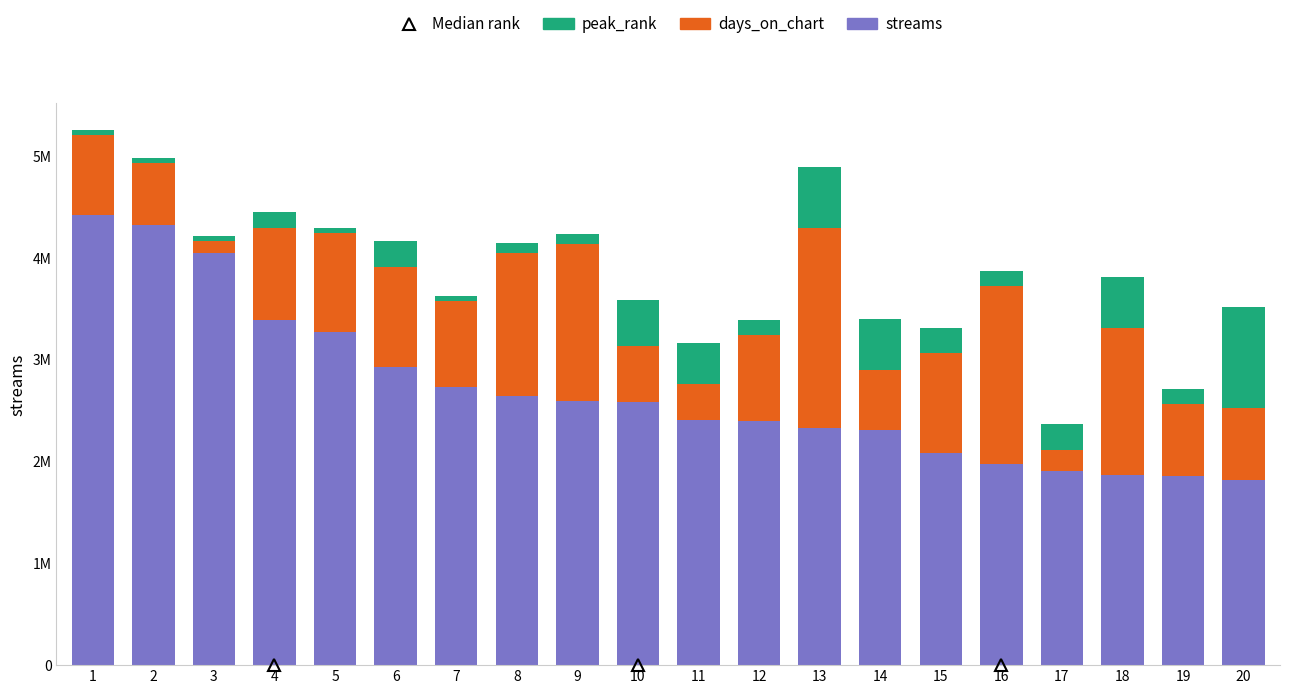

Are the bars horizontal?

No